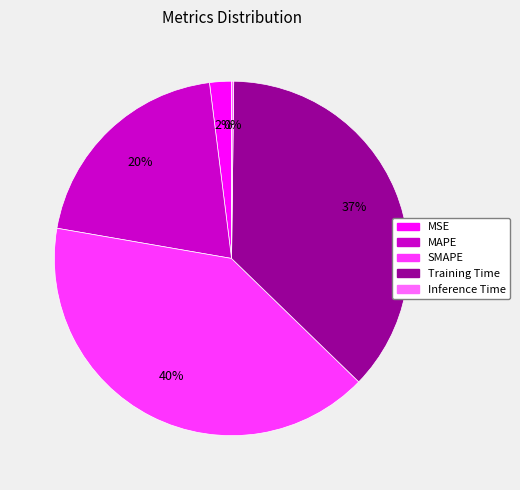

Which has a higher value, MSE or Training Time?

Training Time